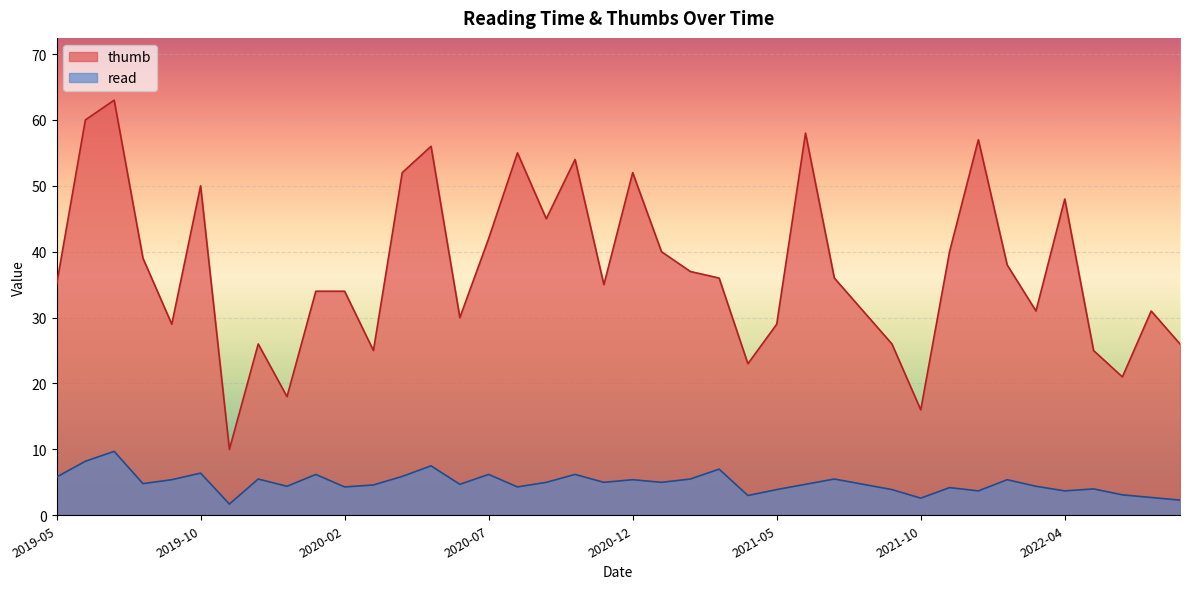

Reading left to right, transcribe all the data shown in this chart.

thumb: 2022-08-03=26.0	2022-07-06=31.0	2022-05-31=21.0	2022-05-03=25.0	2022-04-06=48.0	2022-03-08=31.0	2022-02-09=38.0	2022-01-05=57.0	2021-11-24=40.0	2021-10-27=16.0	2021-09-29=26.0	2021-09-01=31.0	2021-07-28=36.0	2021-06-29=58.0	2021-05-26=29.0	2021-04-21=23.0	2021-03-24=36.0	2021-02-09=37.0	2021-01-08=40.0	2020-12-09=52.0	2020-11-11=35.0	2020-10-14=54.0	2020-09-09=45.0	2020-08-10=55.0	2020-07-14=42.0	2020-06-08=30.0	2020-05-13=56.0	2020-04-14=52.0	2020-03-11=25.0	2020-02-13=34.0	2020-01-15=34.0	2019-12-11=18.0	2019-11-13=26.0	2019-11-06=10.0	2019-10-16=50.0	2019-09-18=29.0	2019-08-14=39.0	2019-07-17=63.0	2019-06-19=60.0	2019-05-15=35.0
read: 2022-08-03=2.3	2022-07-06=2.7	2022-05-31=3.1	2022-05-03=4.0	2022-04-06=3.7	2022-03-08=4.4	2022-02-09=5.4	2022-01-05=3.7	2021-11-24=4.2	2021-10-27=2.6	2021-09-29=3.9	2021-09-01=4.7	2021-07-28=5.5	2021-06-29=4.7	2021-05-26=3.9	2021-04-21=3.0	2021-03-24=7.0	2021-02-09=5.5	2021-01-08=5.0	2020-12-09=5.4	2020-11-11=5.0	2020-10-14=6.2	2020-09-09=5.0	2020-08-10=4.3	2020-07-14=6.2	2020-06-08=4.7	2020-05-13=7.5	2020-04-14=5.9	2020-03-11=4.6	2020-02-13=4.3	2020-01-15=6.2	2019-12-11=4.4	2019-11-13=5.5	2019-11-06=1.7	2019-10-16=6.4	2019-09-18=5.4	2019-08-14=4.8	2019-07-17=9.7	2019-06-19=8.2	2019-05-15=5.8